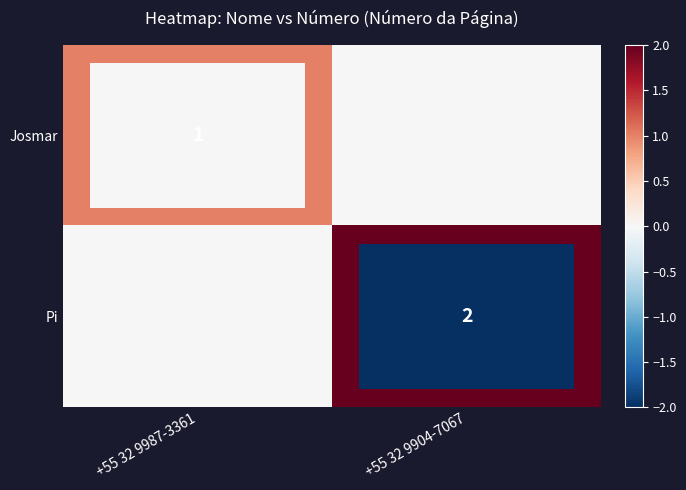

Is it true that Josmar equals 1 at +55 32 9987-3361?

True